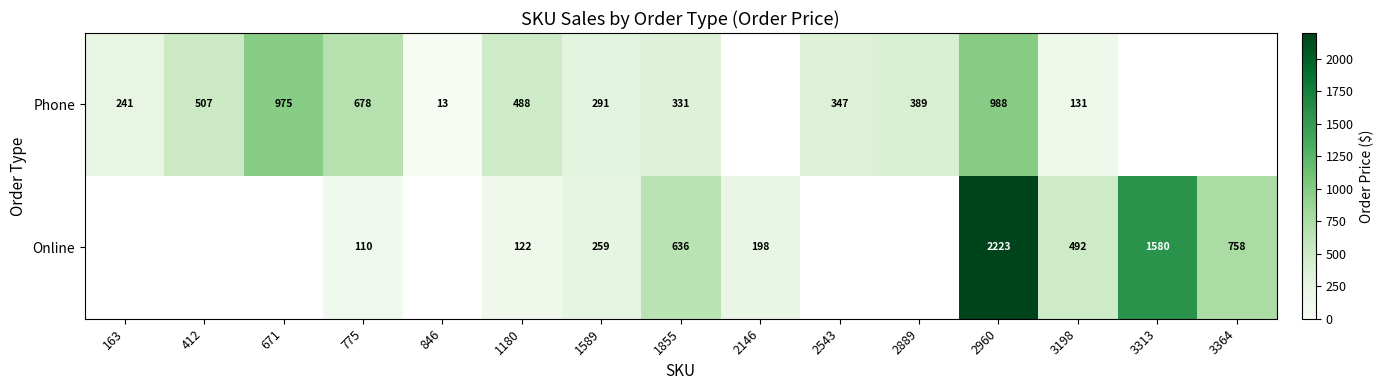

At 1589, list the series in order from smallest to largest.

Online, Phone